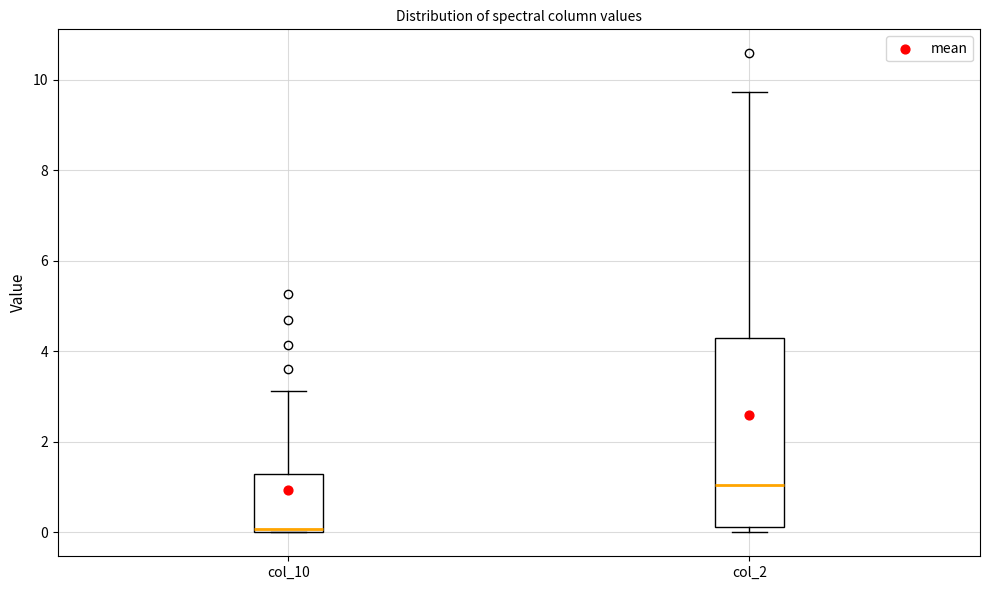

Which box's median line is the lowest?

col_10